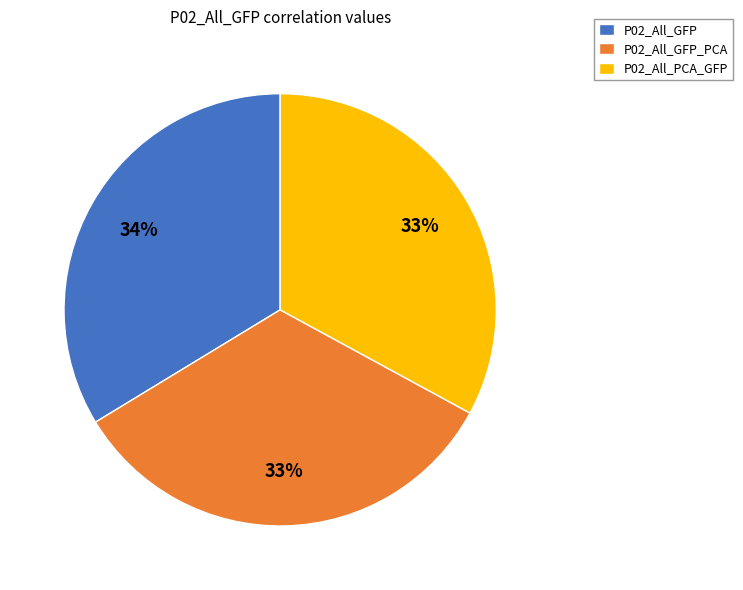

True or false: P02_All_GFP_PCA accounts for 33% of the total.

True